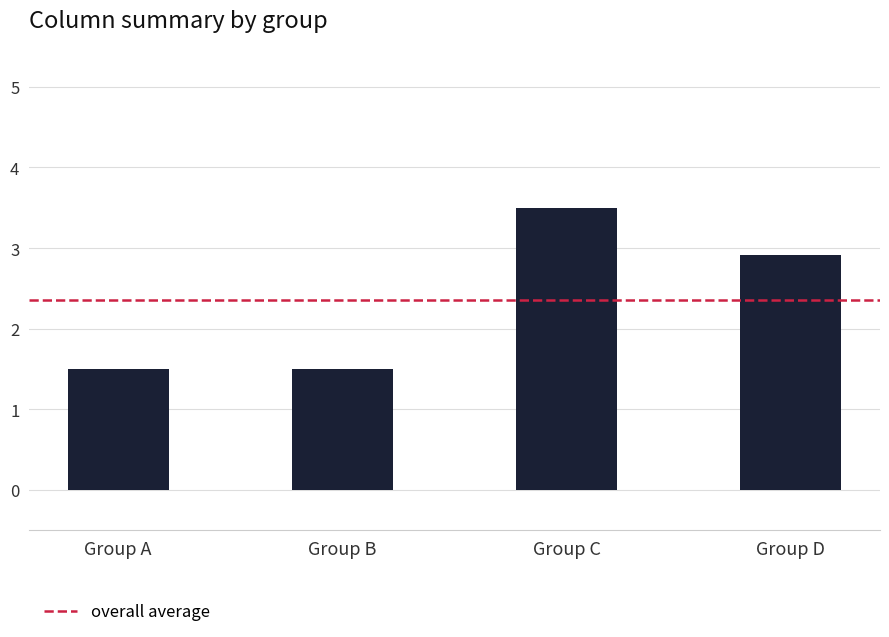

How many distinct data groups are displayed?

1